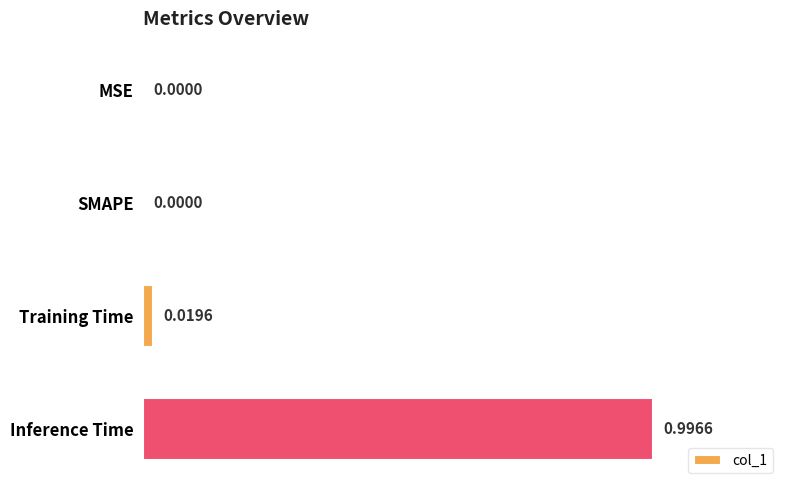

What is the sum of the values at Training Time and Inference Time?

1.0